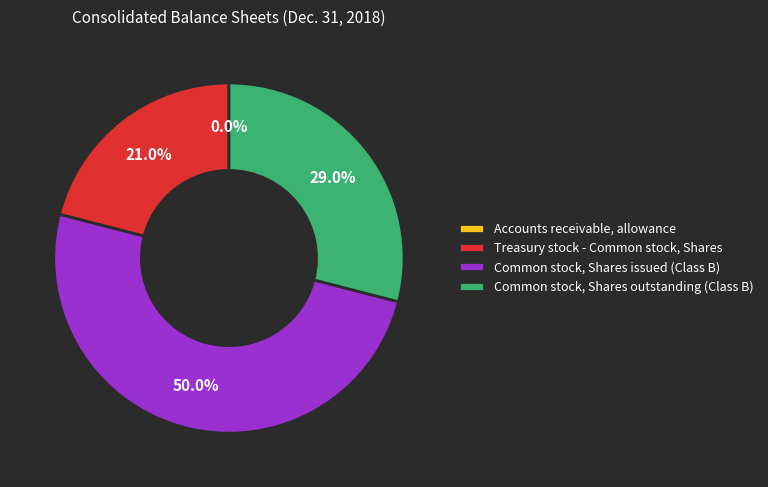

True or false: Common stock, Shares issued (Class B) accounts for 50% of the total.

True